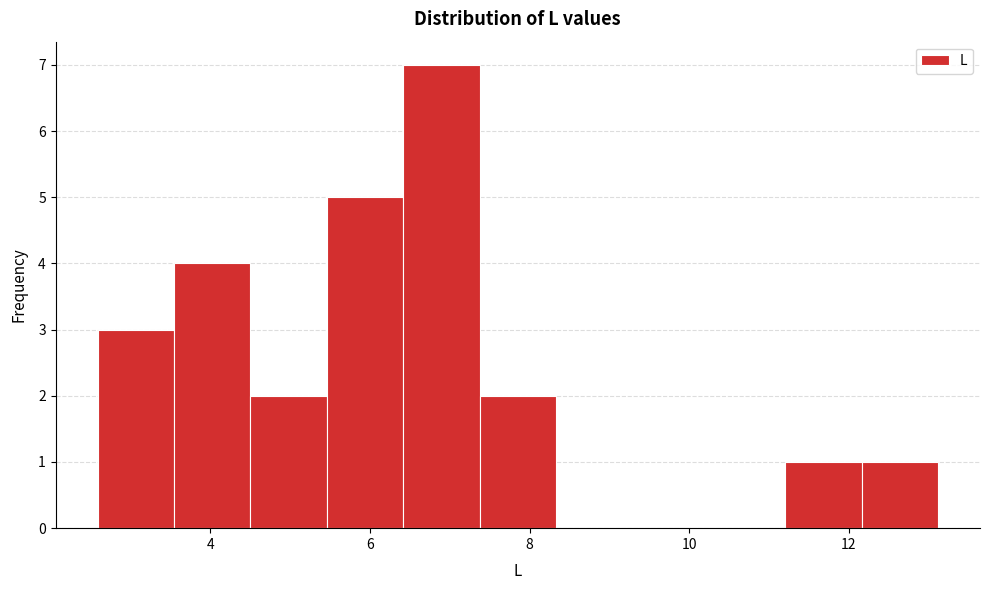

Reading left to right, transcribe this chart: for each bar, give the range it covers on the x-axis and its height. Neither the bar edges nor the heights are printed on the chart, so give them approximately, as read against the axes.

2.6 to 3.6: 3
3.6 to 4.6: 4
4.6 to 5.4: 2
5.4 to 6.4: 5
6.4 to 7.4: 7
7.4 to 8.4: 2
8.4 to 9.2: 0
9.2 to 10.2: 0
10.2 to 11.2: 0
11.2 to 12.2: 1
12.2 to 13.2: 1